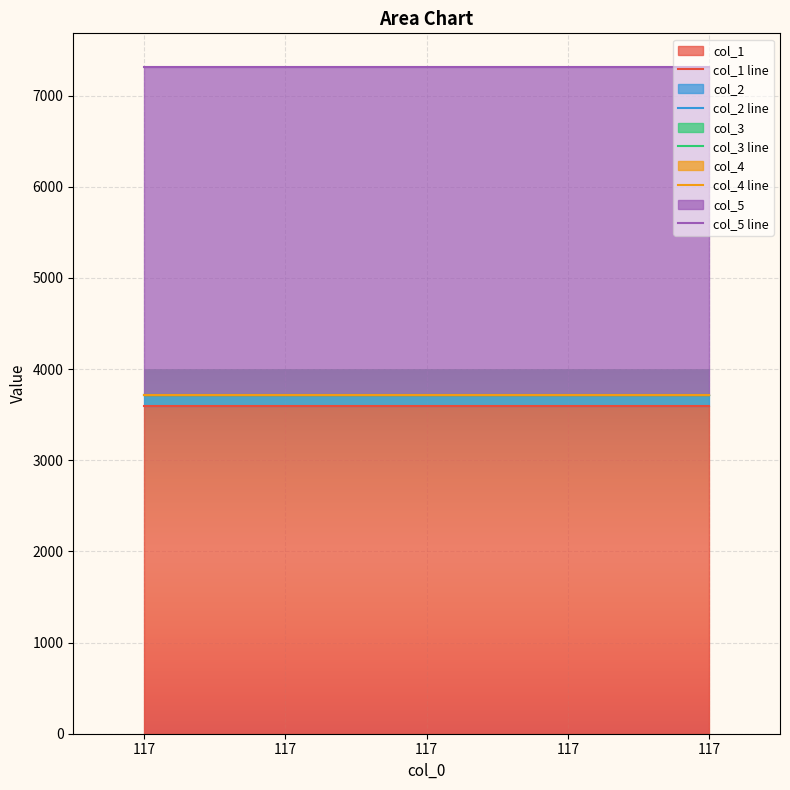

Reading left to right, what are all the values shown in this chart?

col_1 line: 117=3600.0	117=3600.0	117=3600.0	117=3600.0	117=3600.0
col_2 line: 117=3717.0	117=3717.0	117=3717.0	117=3717.0	117=3717.0
col_3 line: 117=3717.0	117=3717.0	117=3717.0	117=3717.0	117=3717.0
col_4 line: 117=3717.0	117=3717.0	117=3717.0	117=3717.0	117=3717.0
col_5 line: 117=7317.1	117=7317.1	117=7317.1	117=7317.1	117=7317.1